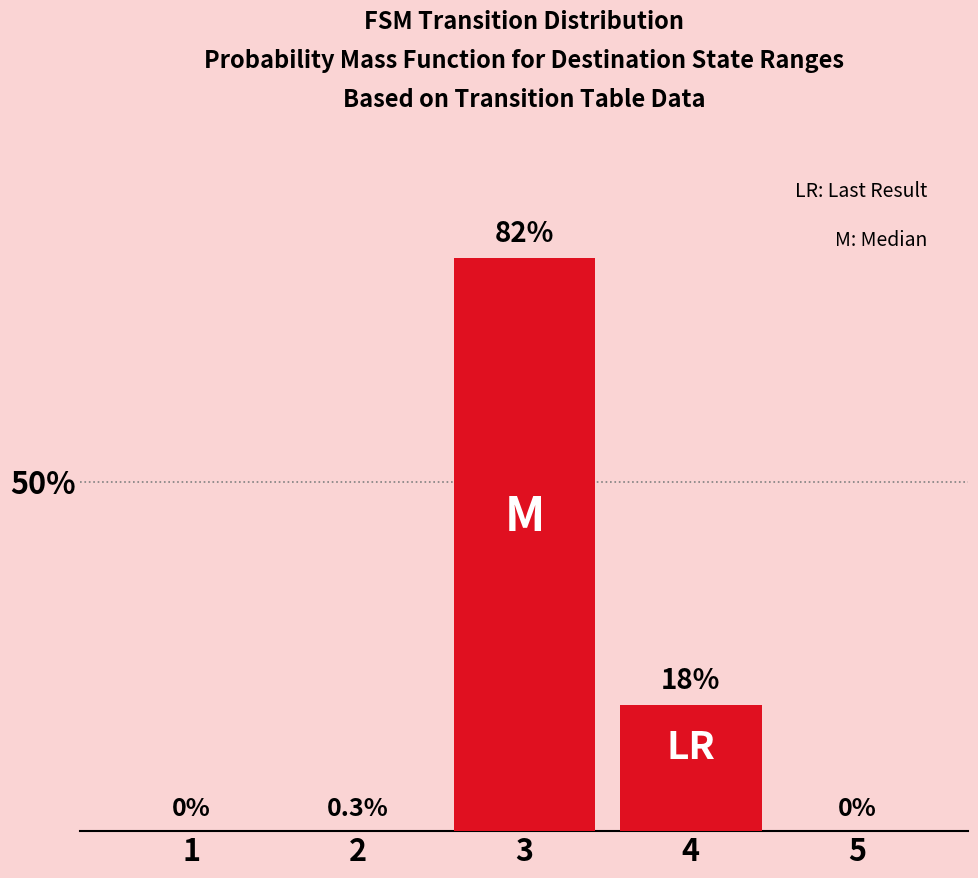

What is the sum of all values?

100